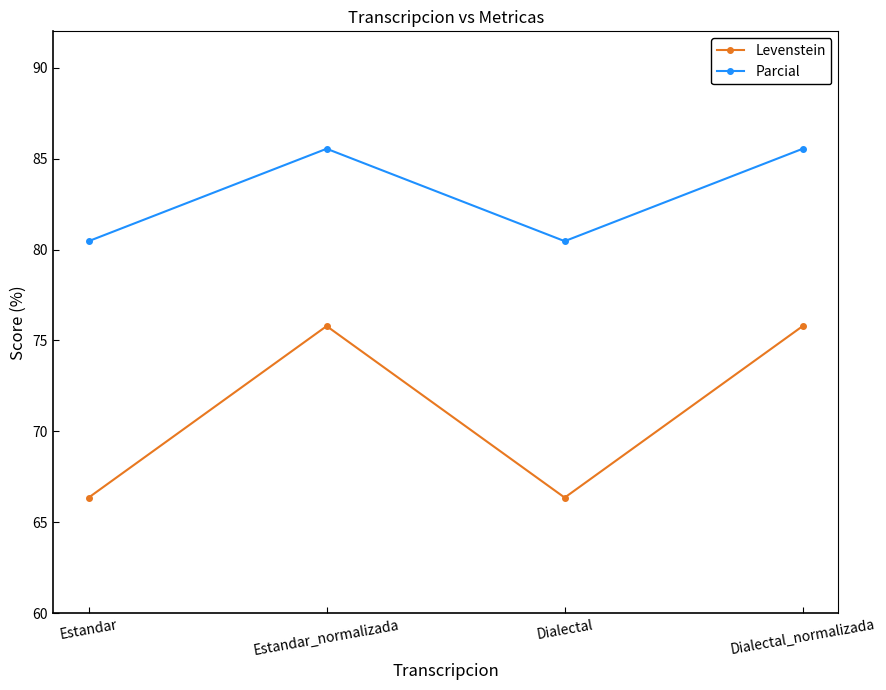

True or false: Parcial has more than 1 interior local peaks.

False